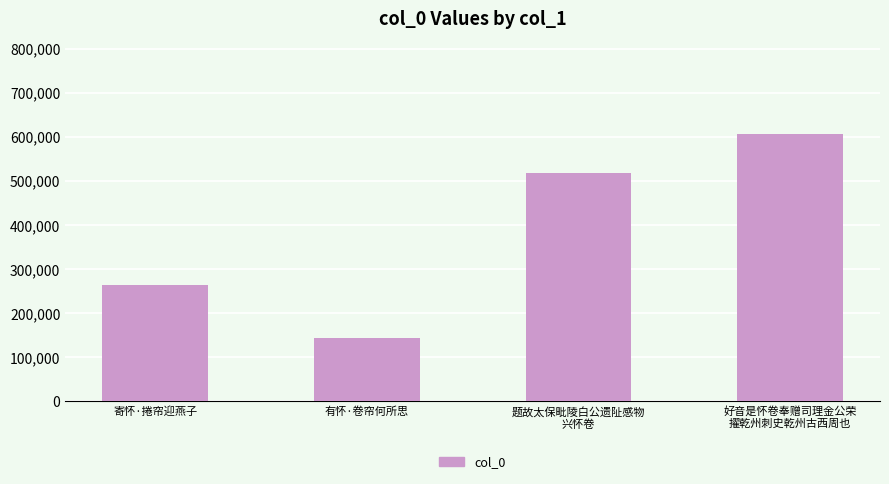

True or false: the data shows 1072451 at 好音是怀卷奉赠司理金公荣
擢乾州刺史乾州古西周也.

False